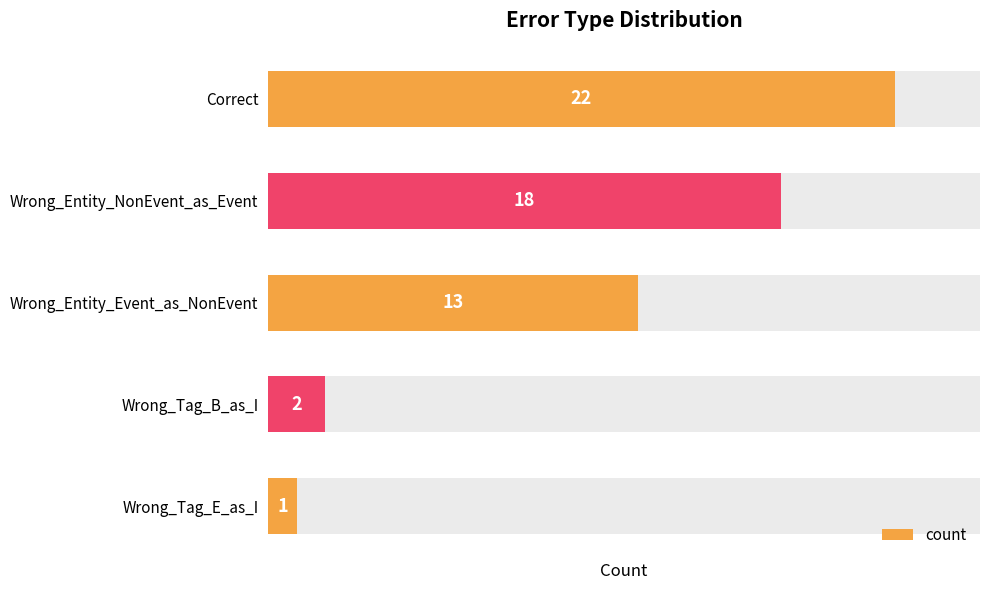

What is the greatest value displayed?

22